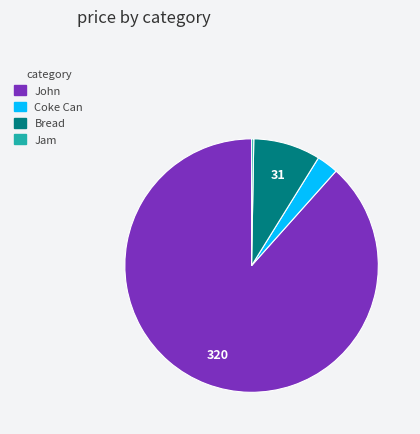

Is it true that John is 88% of the pie?

True